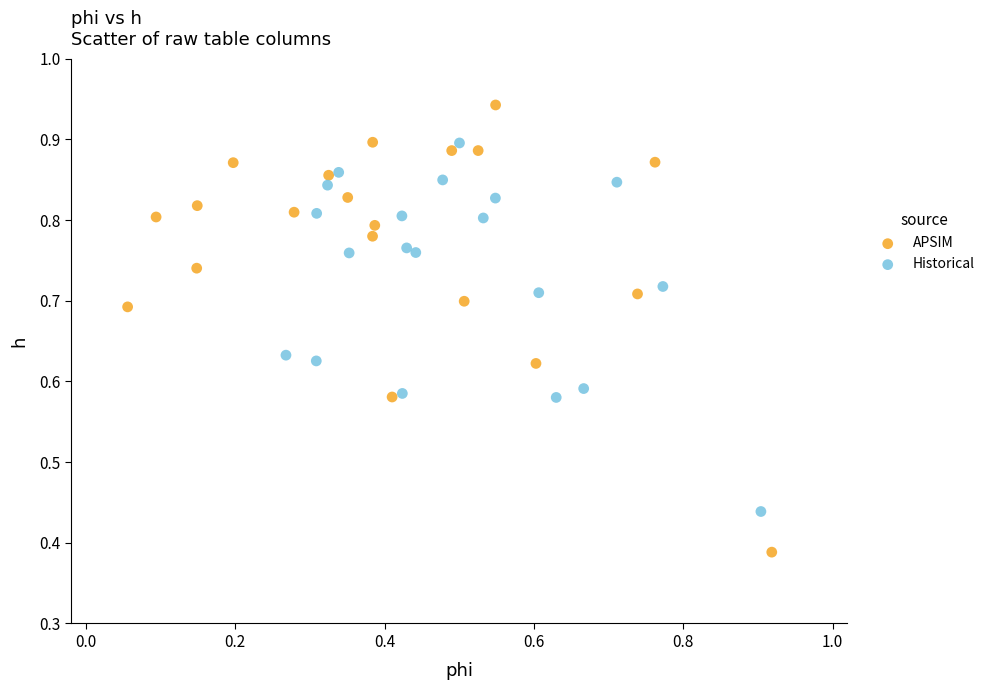

What are all the series names shown in the legend?

APSIM, Historical